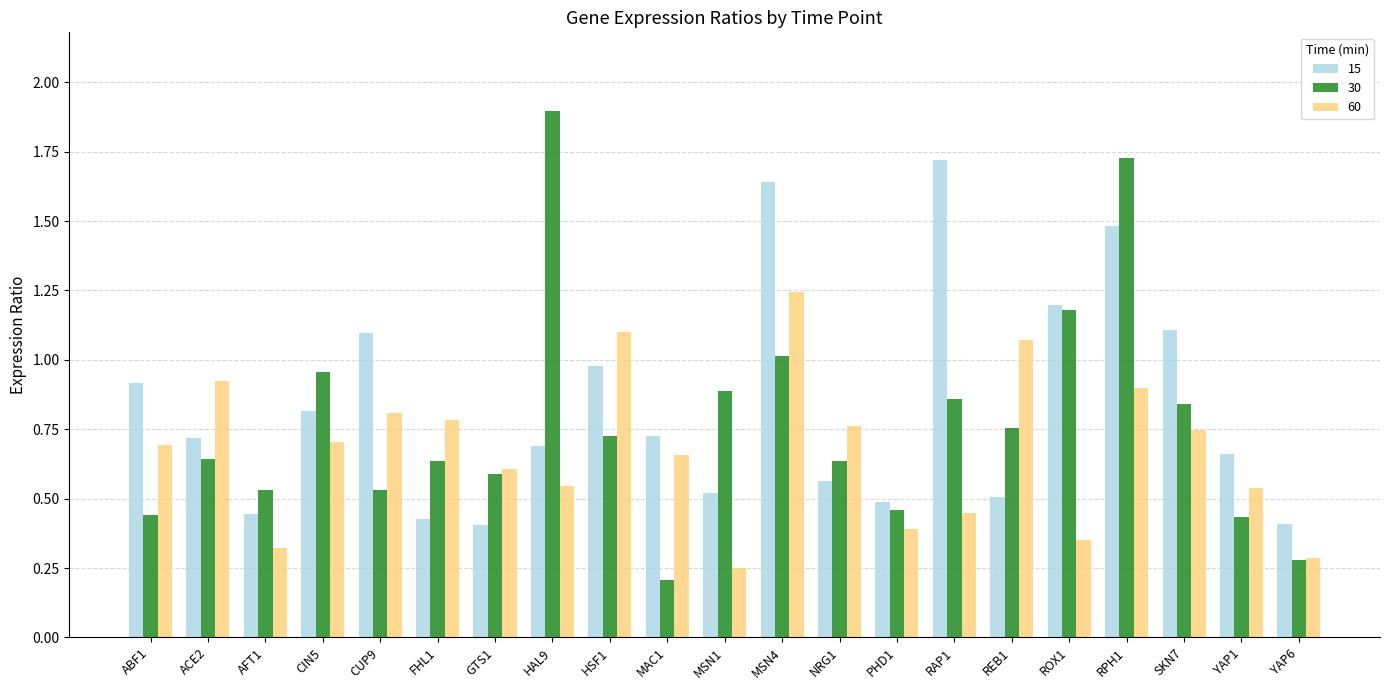

How many bars are there in each group?

3